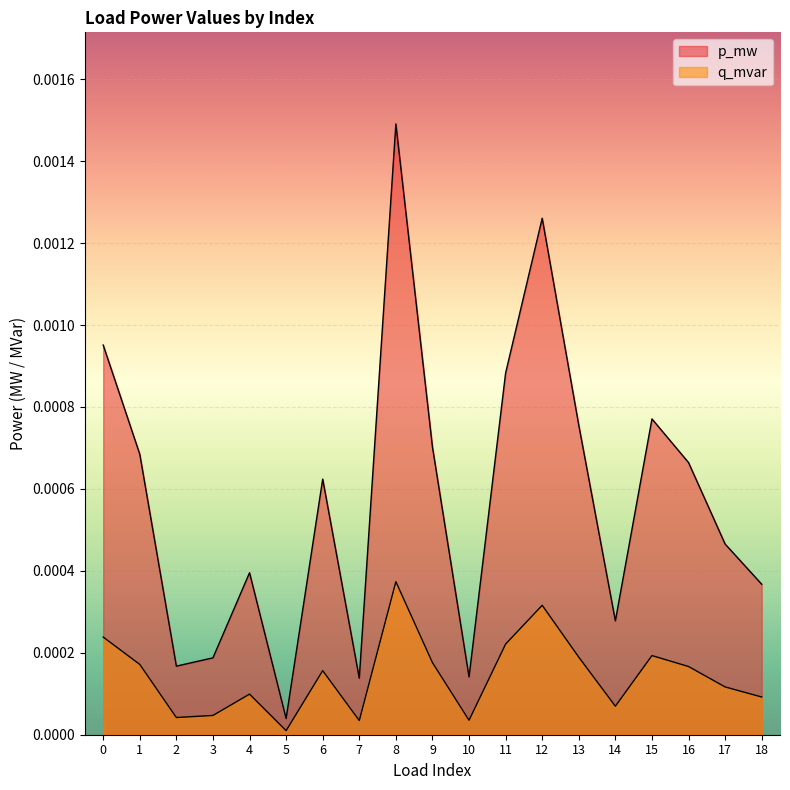

True or false: p_mw and q_mvar intersect in this chart.

False